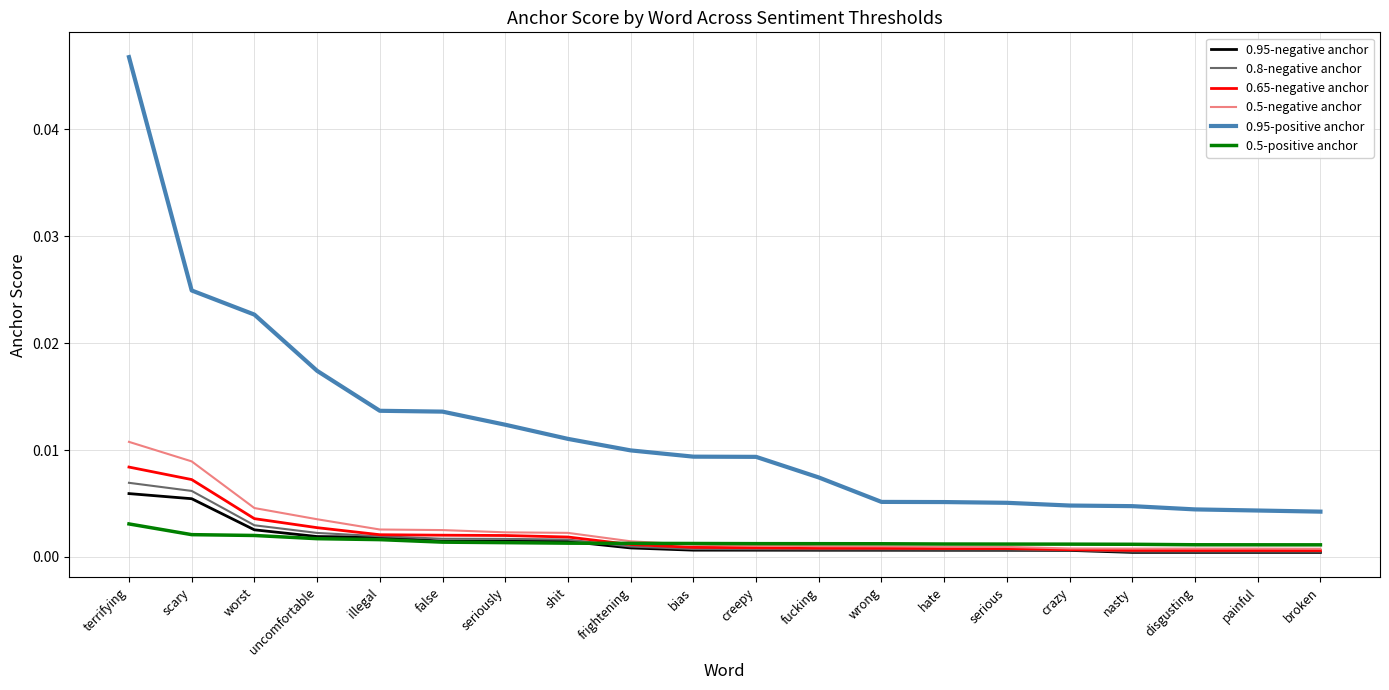

Is it true that 0.95-positive anchor equals 0.0 at crazy?

True